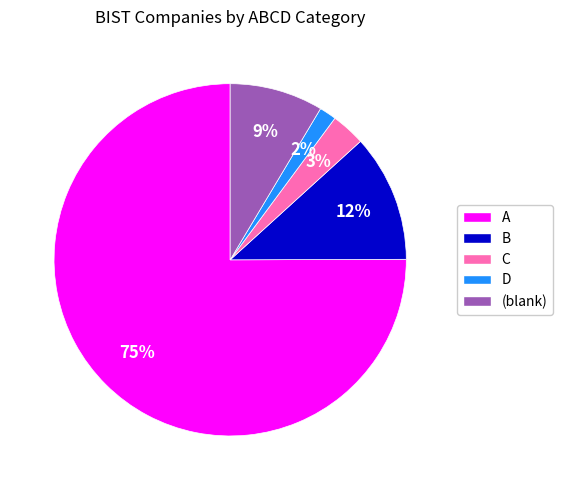

Is there a majority slice in this chart?

Yes